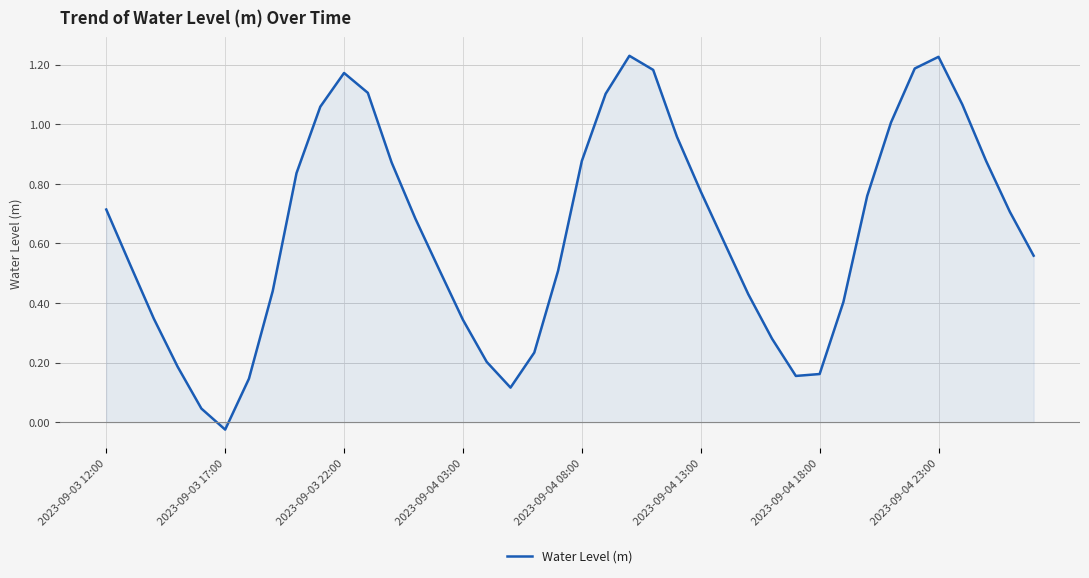

At which category does the chart reach its minimum across all series?

2023-09-03 17:00